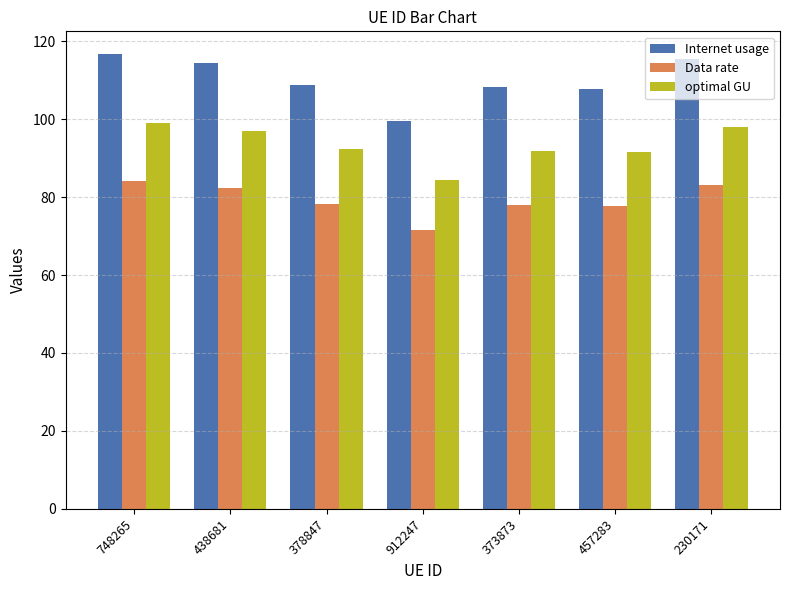

At which label does Internet usage reach its peak?

748265